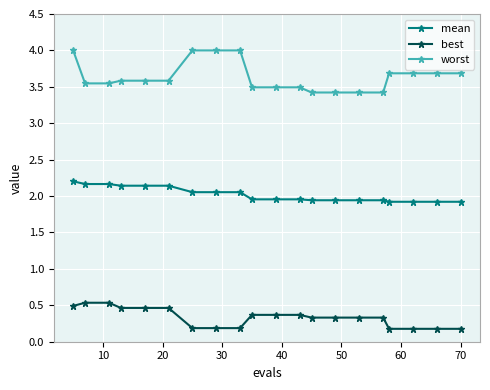

Which series has the largest total across all categories?

worst